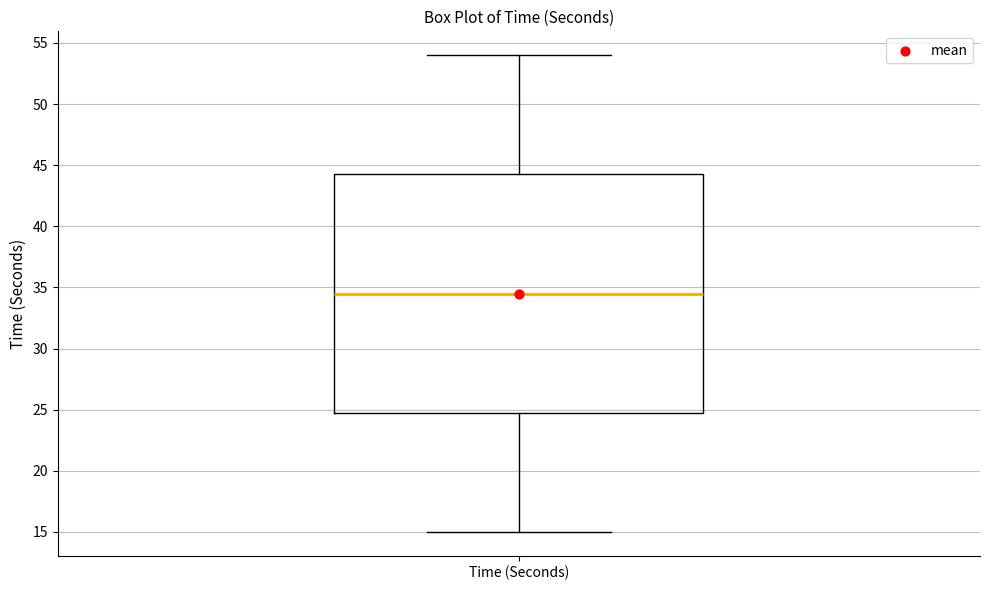

Transcribe this box plot: give where the median line is, the range the box spans, and where the two whiskers end, as read against the y-axis. The values are not printed on the chart, so give them approximately, as read against the axis.

median 34.5, box 25.0 to 44.5, whiskers 15.0 to 54.0